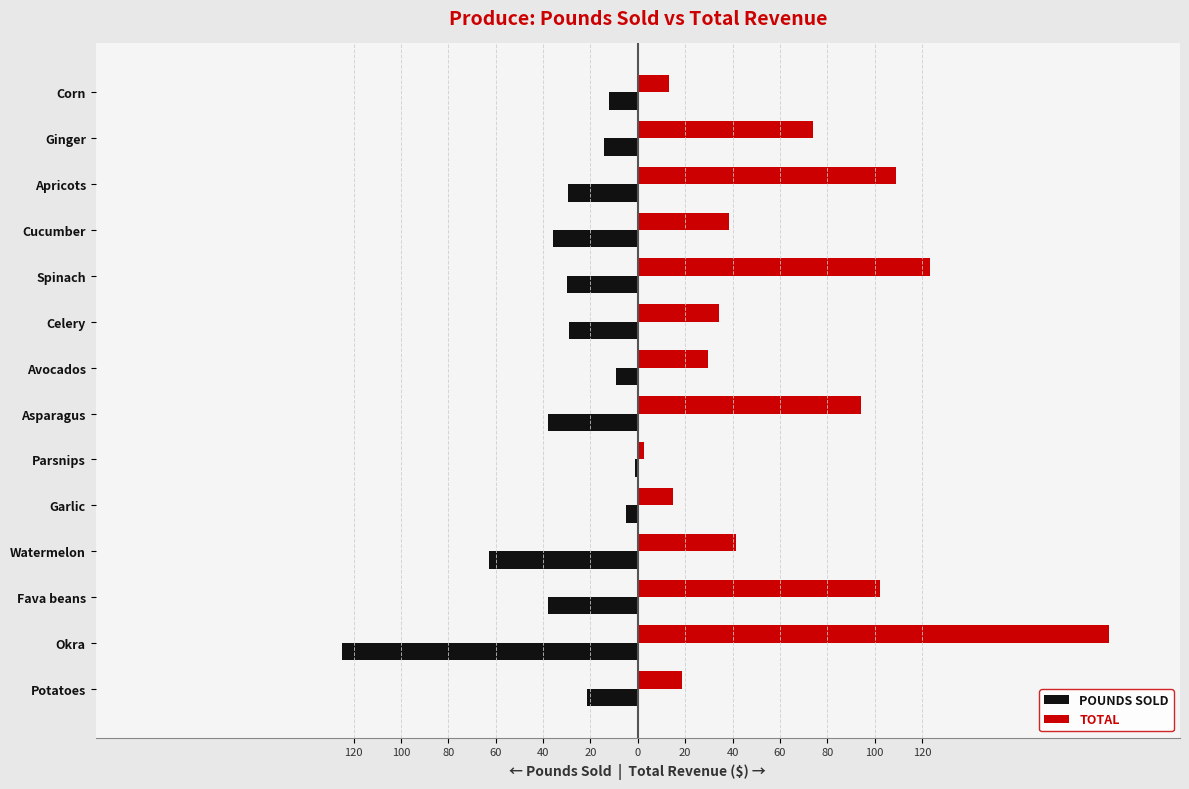

What are all the series names shown in the legend?

POUNDS SOLD, TOTAL